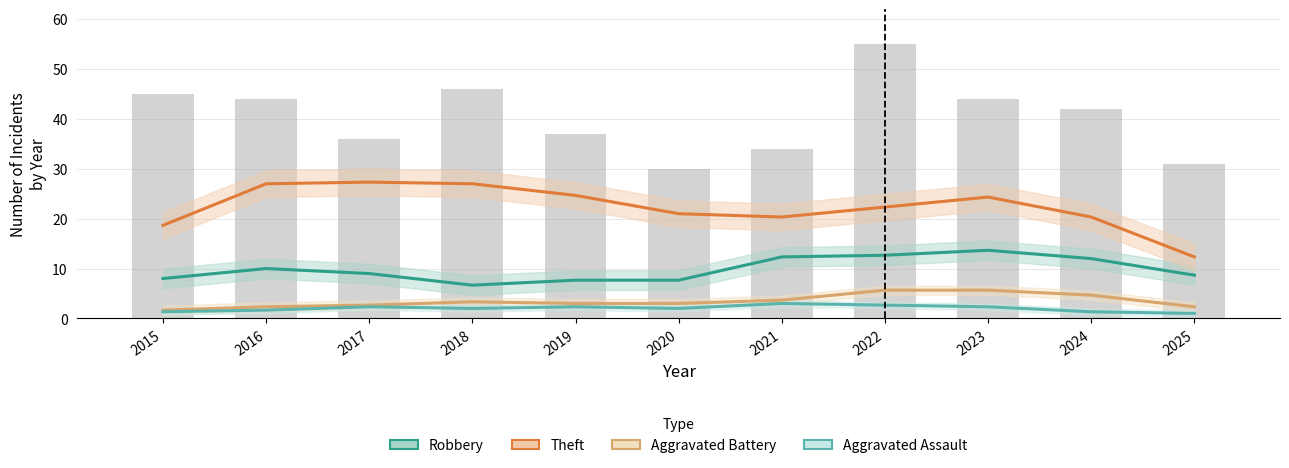

Which has a higher value, 2023 or 2021?

2023